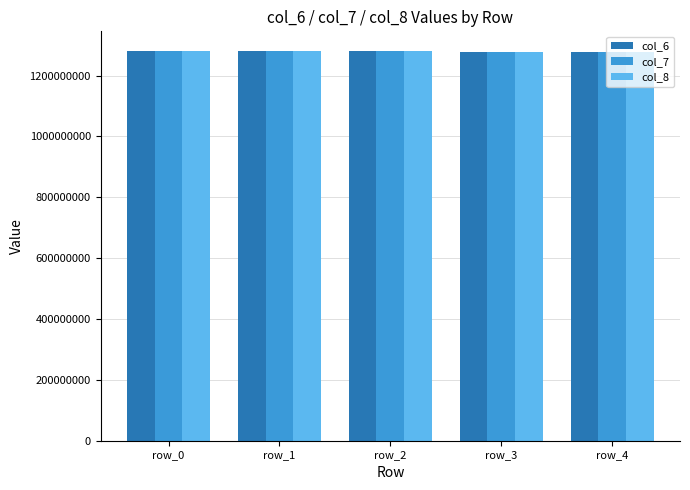

How many data points does each series have?

5